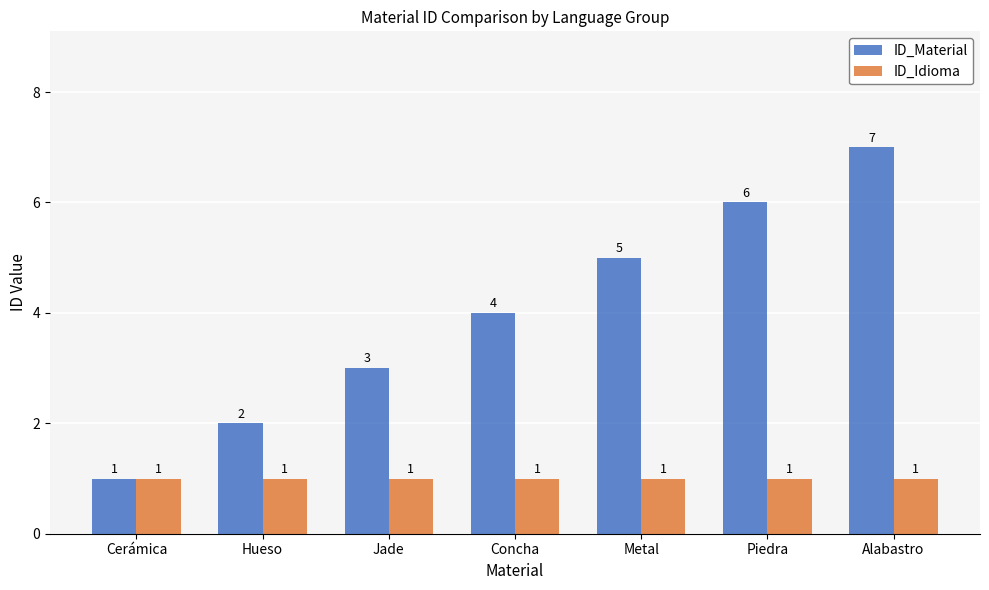

The ID_Material series shows 4 at Concha. True or false?

True